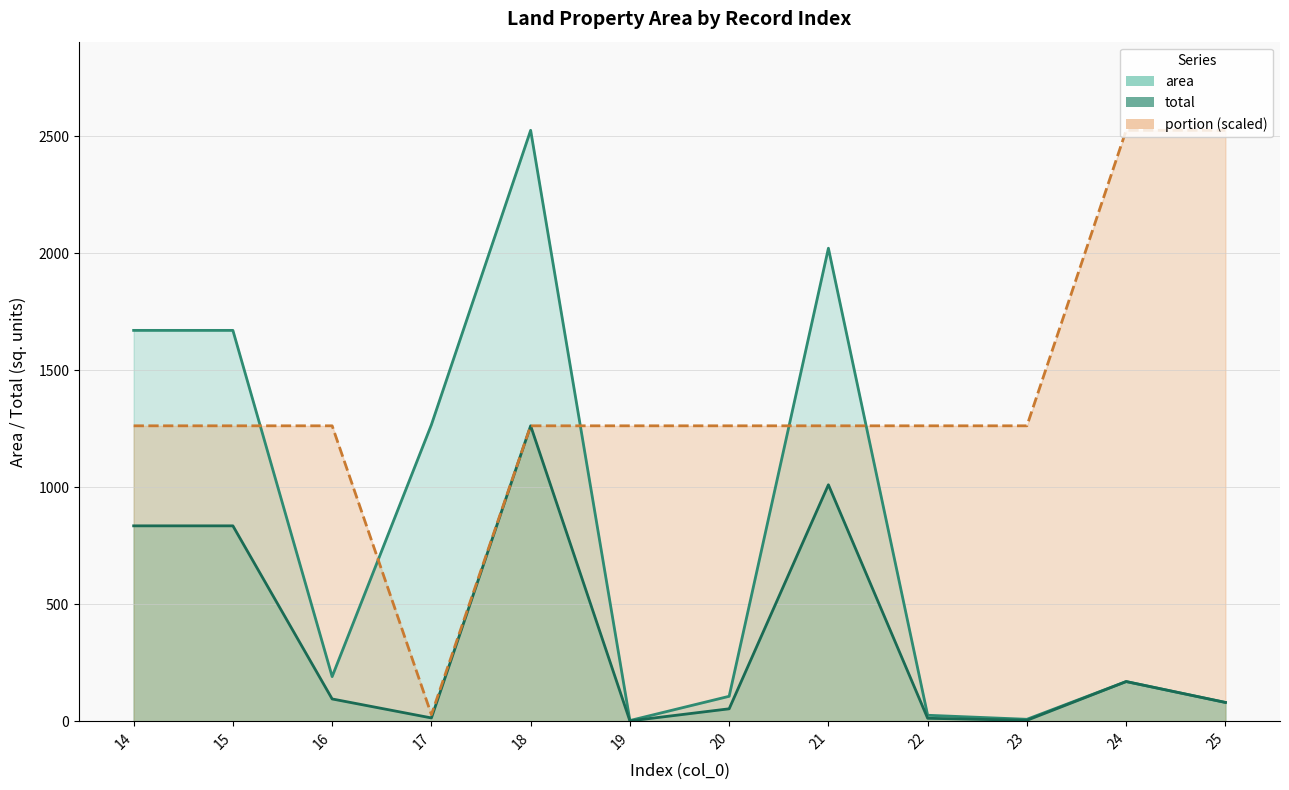

Reading left to right, what are all the values shown in this chart?

area: 1670.1	1670.1	191.0	1267.0	2524.8	3.3	106.9	2021.1	25.8	8.6	169.8	80.6
total: 835.1	835.1	95.5	14.4	1262.4	1.7	53.4	1010.6	12.9	4.3	169.8	80.6
portion: 1262.4	1262.4	1262.4	28.7	1262.4	1262.4	1262.4	1262.4	1262.4	1262.4	2524.8	2524.8